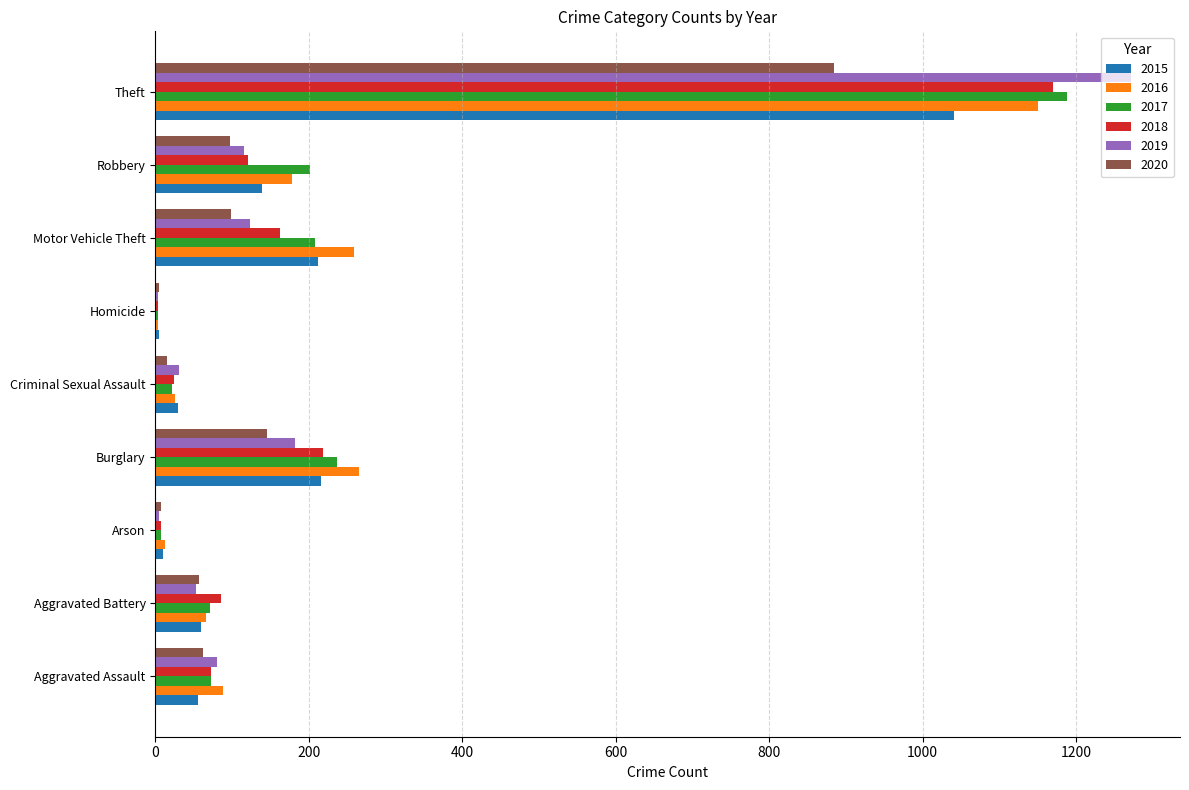

Count the number of categories in the chart.

9